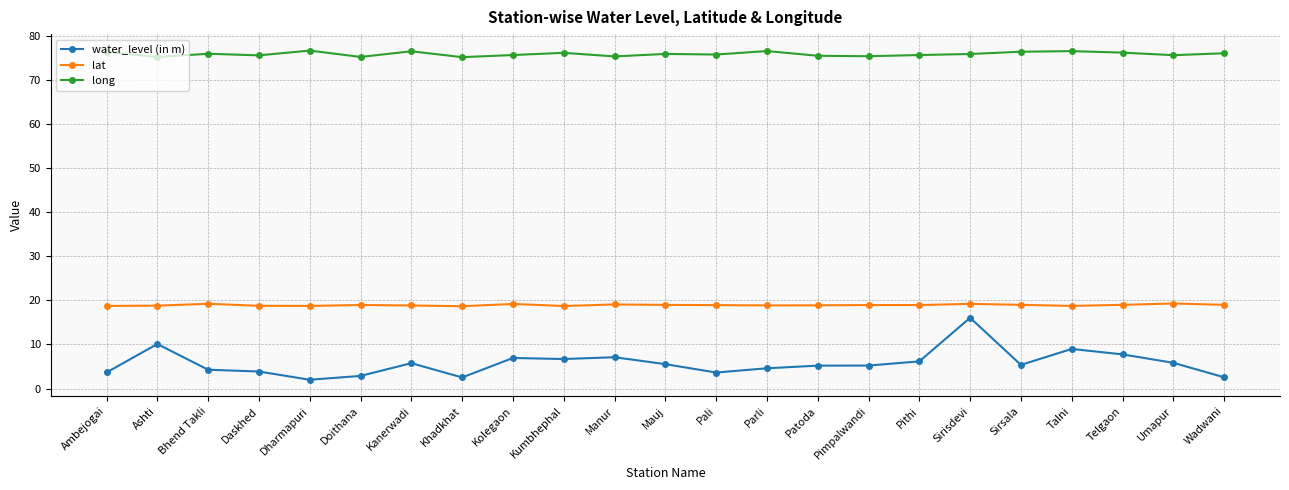

Rank the series by their maximum value, from highest to lowest.

long, lat, water_level (in m)